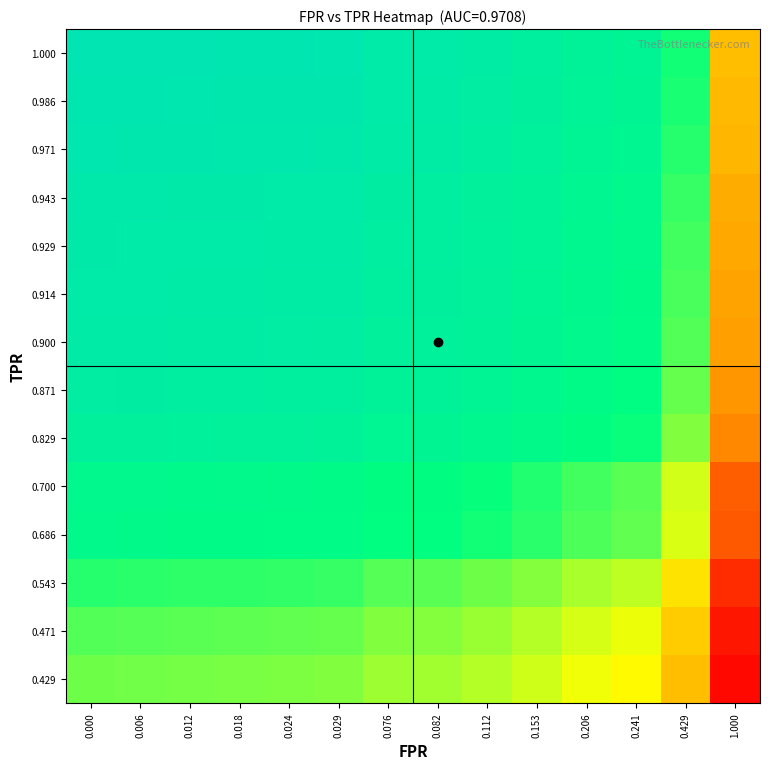

At 0.006, list the series in order from largest to smallest.

1.000, 0.986, 0.971, 0.943, 0.929, 0.914, 0.900, 0.871, 0.829, 0.700, 0.686, 0.543, 0.471, 0.429